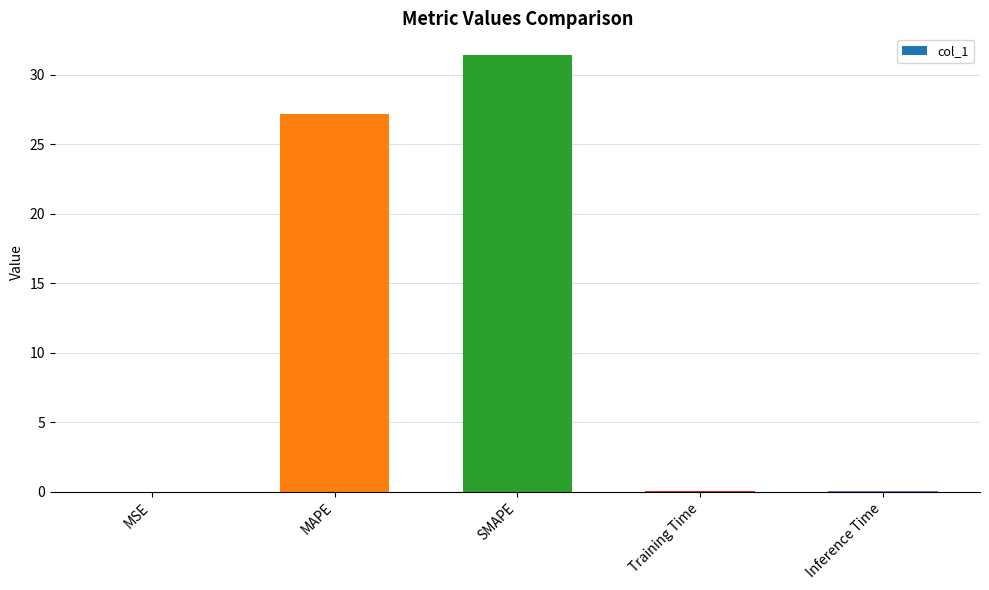

True or false: the data shows 0.0 at MSE.

True